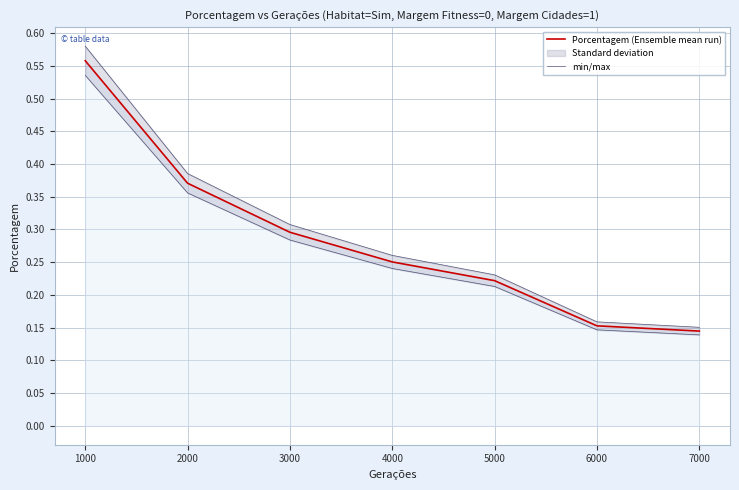

The value of Porcentagem (Ensemble mean run) at 3000 is 0.5. True or false?

False